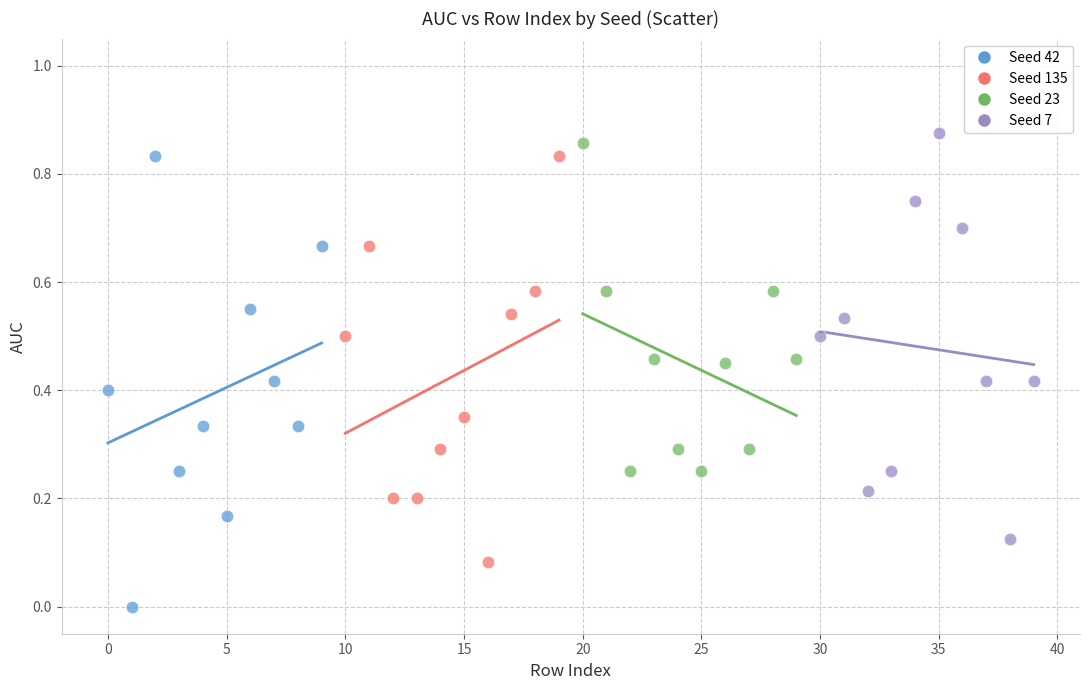

Which series has the widest spread of Y values?

Seed 42